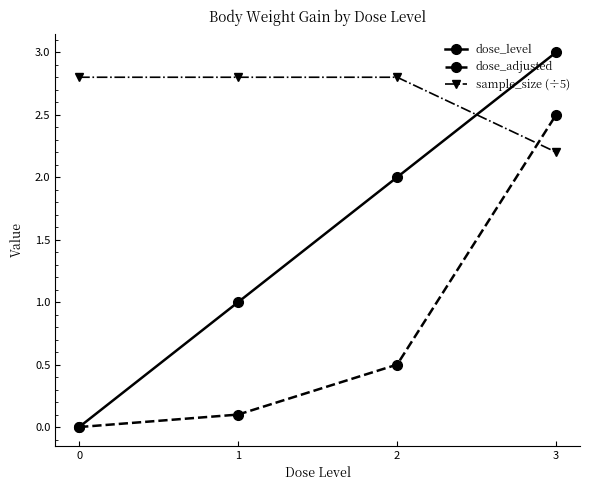

List the series in order of their overall mean, lowest first.

dose_adjusted, dose_level, sample_size (÷5)